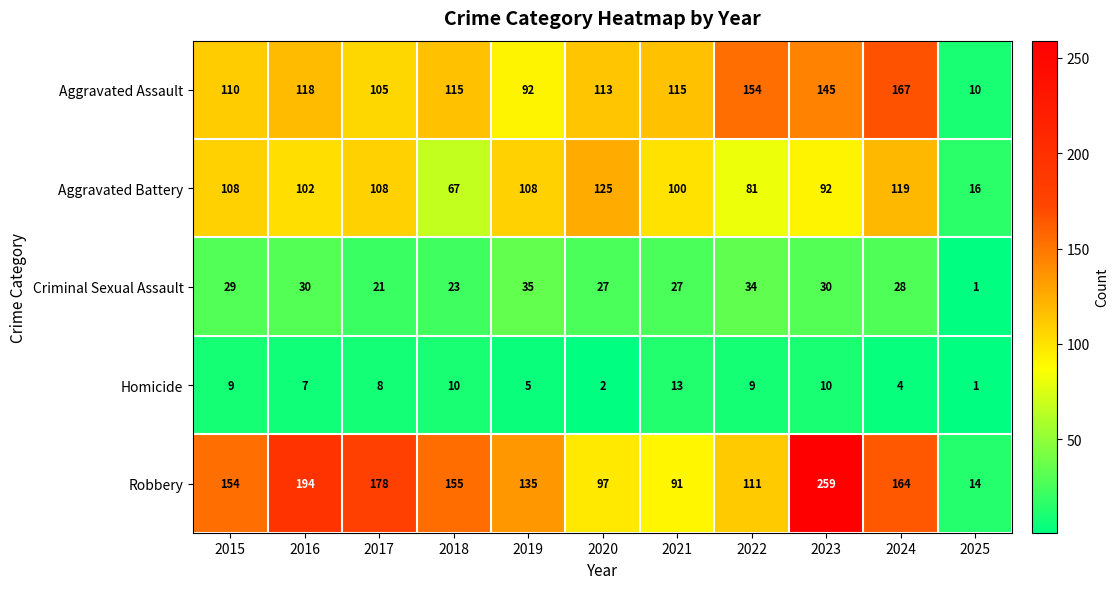

What is the difference between the highest and lowest values at 2022?

145